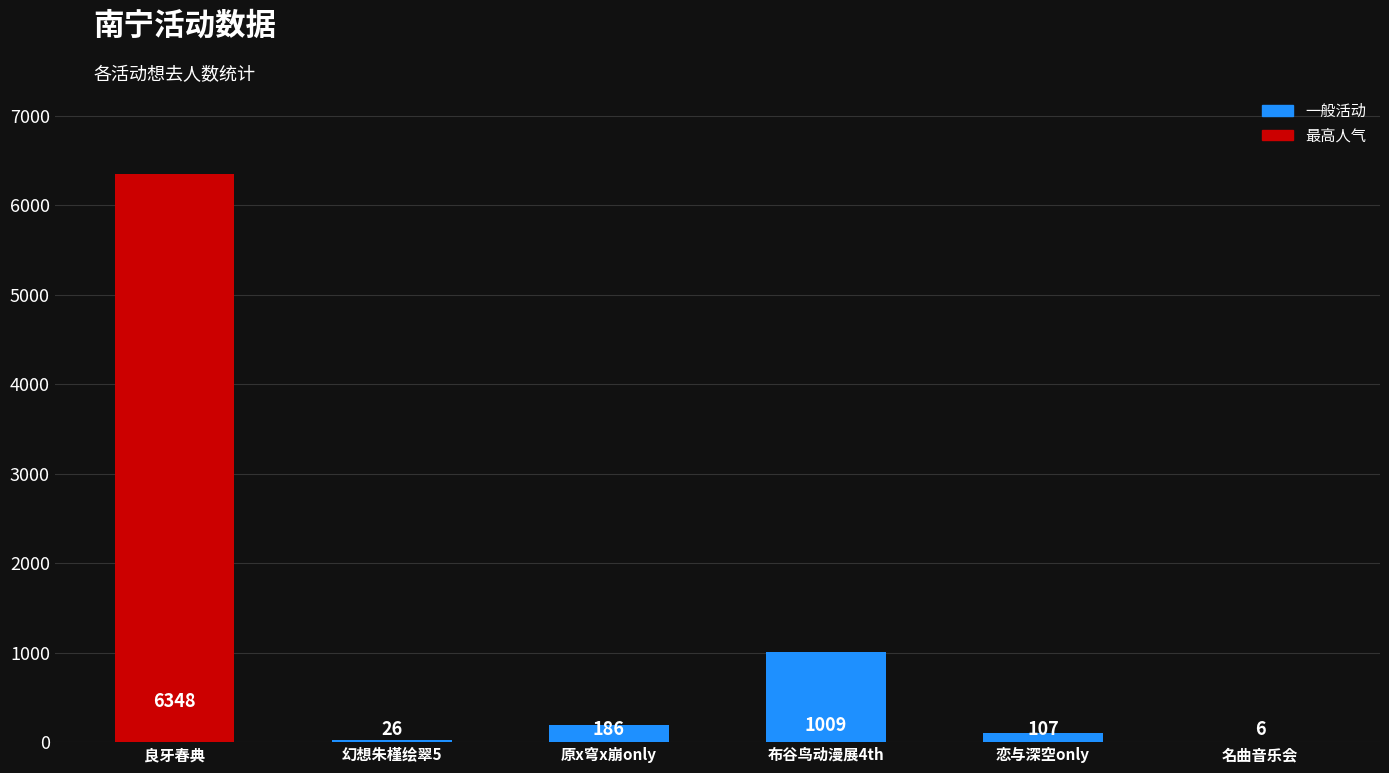

What is the sum of the values at 原x穹x崩only and 布谷鸟动漫展4th?

1195